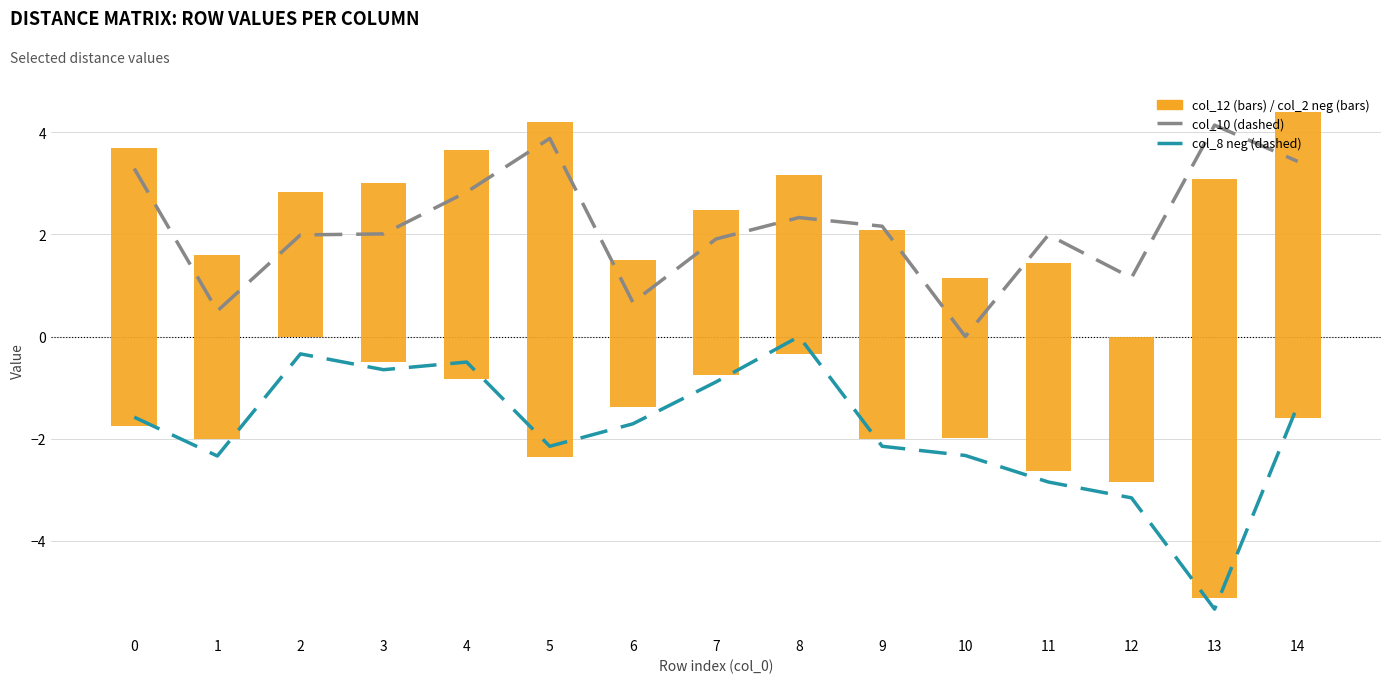

At how many categories does at least one series exceed -4?

15